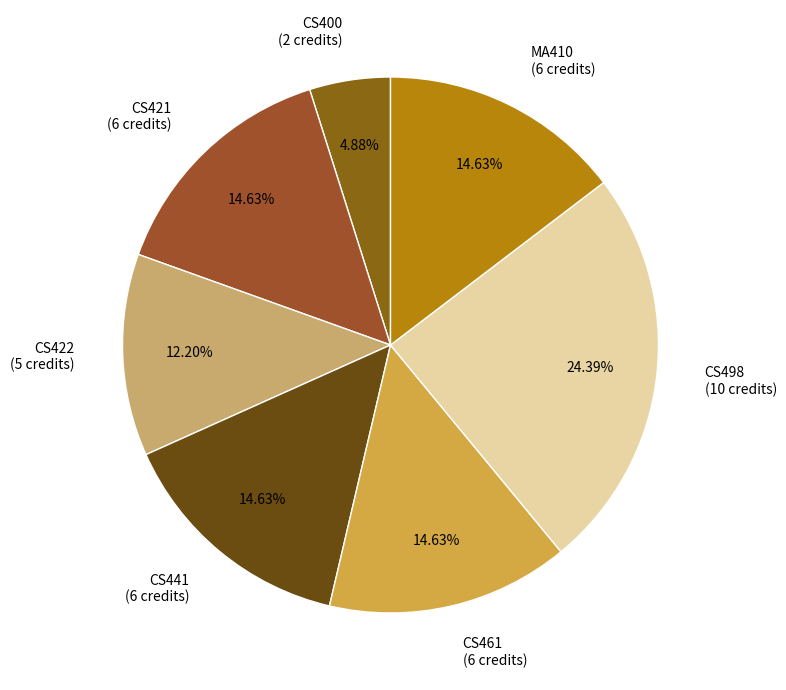

Is it true that CS441 is 3% of the pie?

False